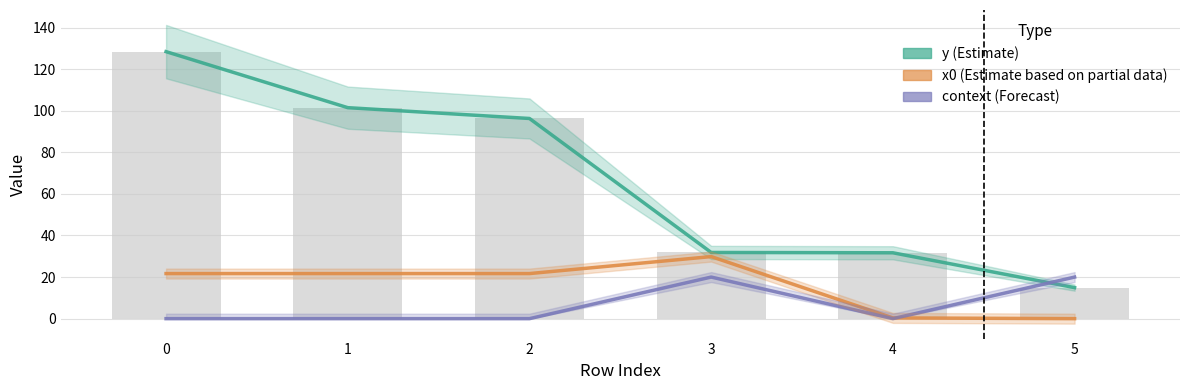

Count the context (Forecast) values in the range 0 to 20.

6